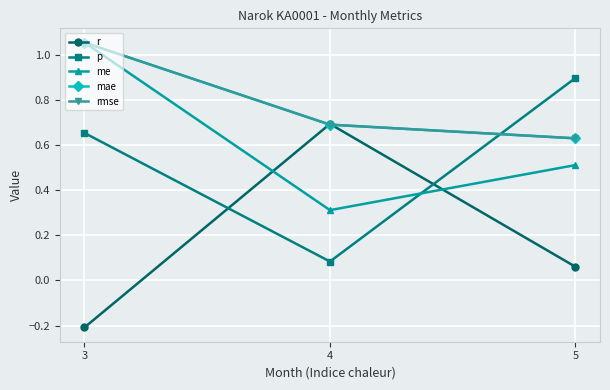

Is this an area chart (filled region under the line)?

No